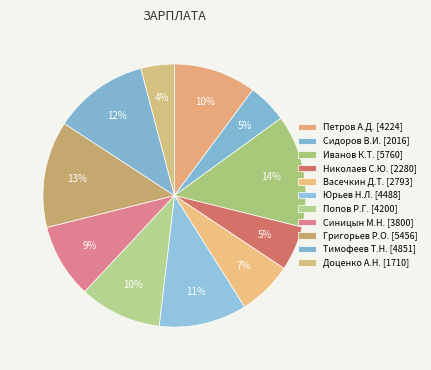

True or false: Юрьев Н.Л. accounts for 11% of the total.

True